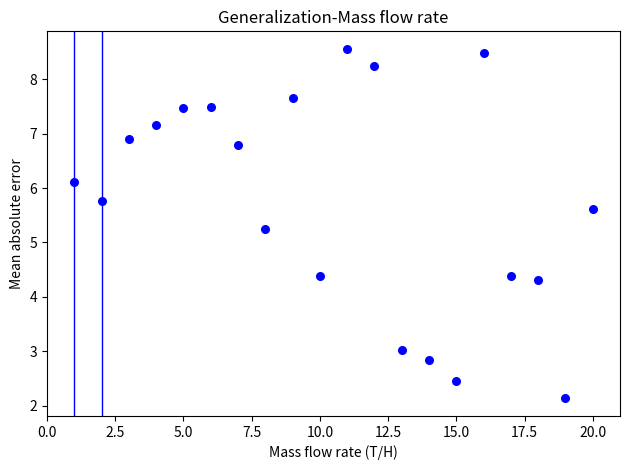

What is the range of Y values (max minus min)?

6.4